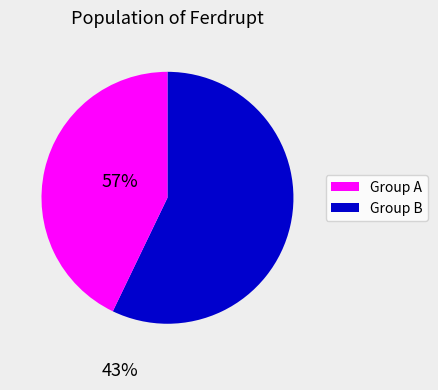

Count the number of slices in the pie.

2